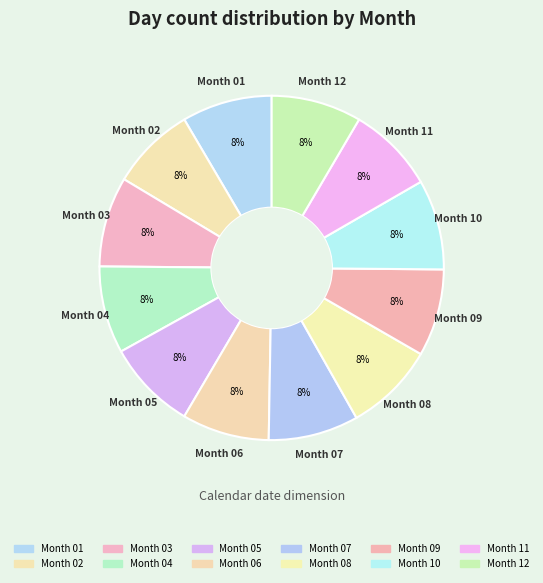

Count the number of slices in the pie.

12